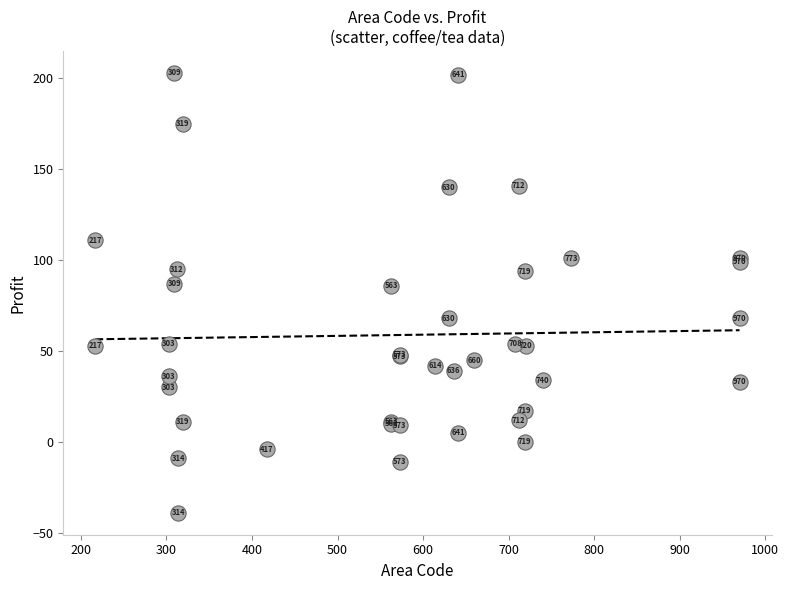

What Y value in the scatter plot is closest to 82?

86